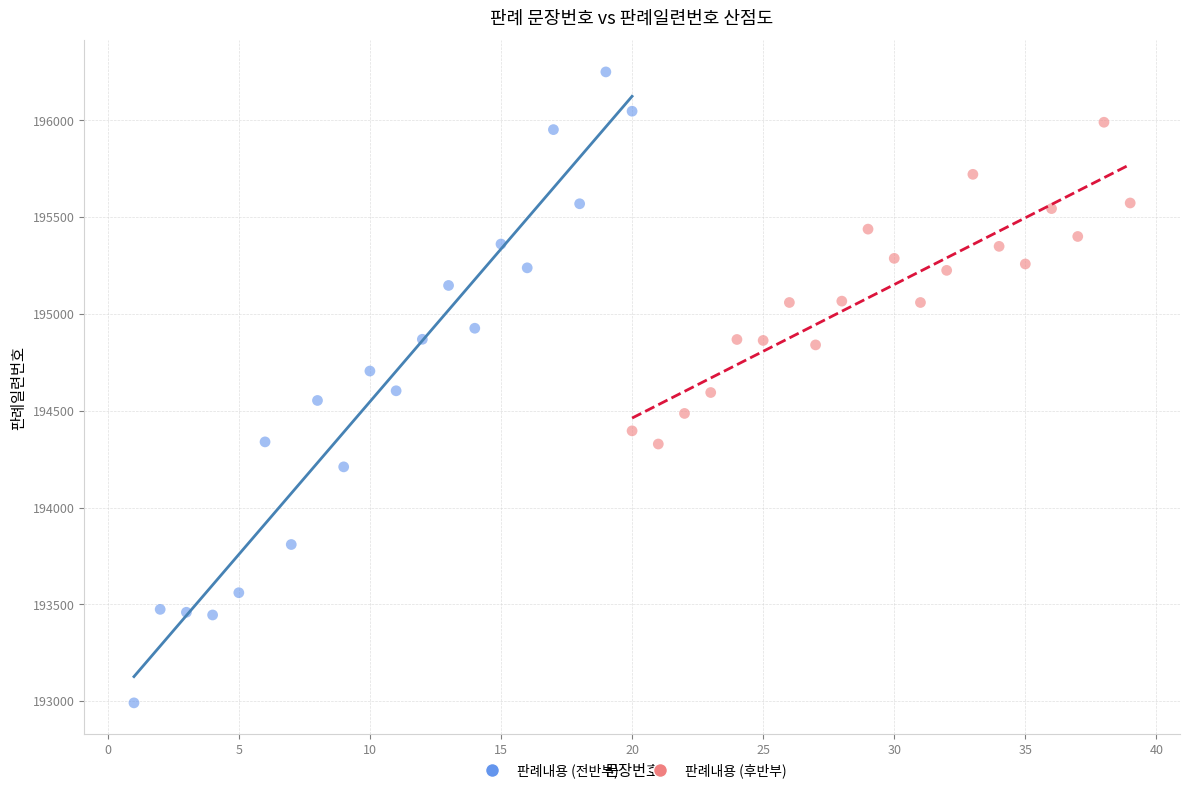

Which series reaches the minimum Y coordinate?

판례내용 (전반부)